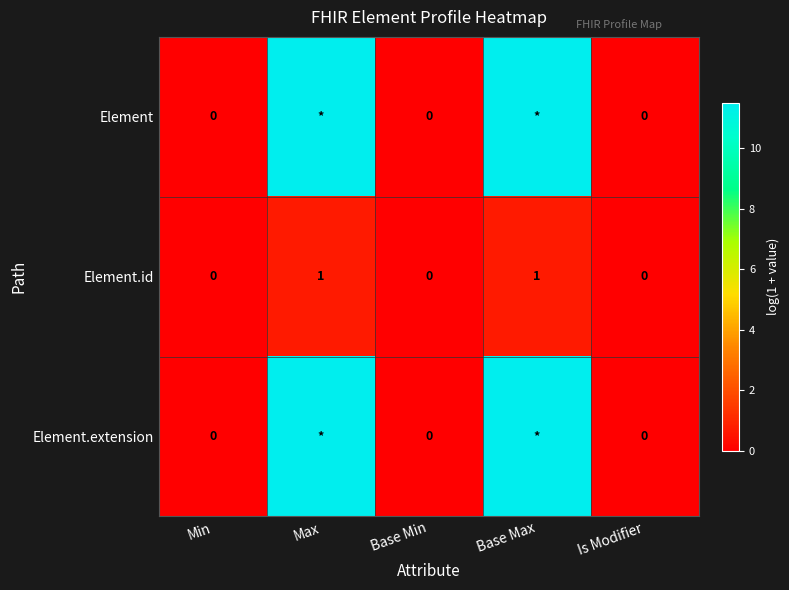

What is the difference between the second highest and minimum values in the Element.extension series?

11.5